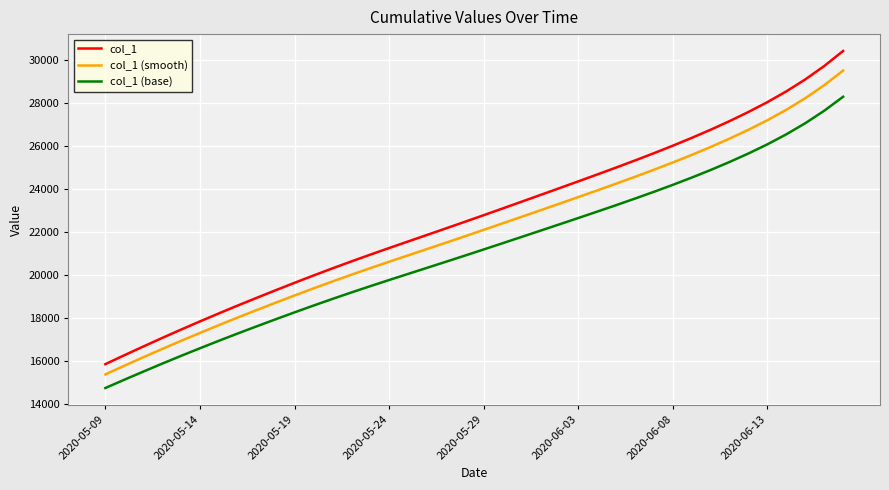

List the series in order of their overall mean, lowest first.

col_1 (base), col_1 (smooth), col_1